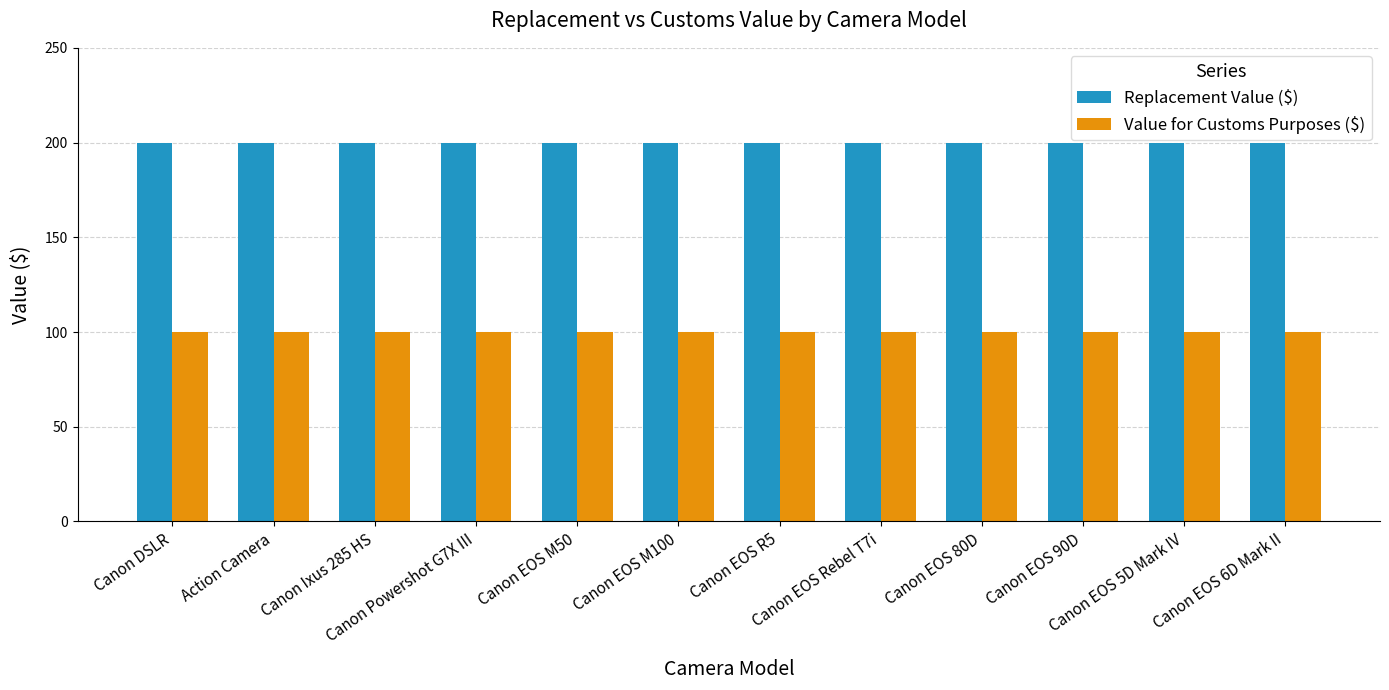

Rank the series by their average value, from lowest to highest.

Value for Customs Purposes ($), Replacement Value ($)